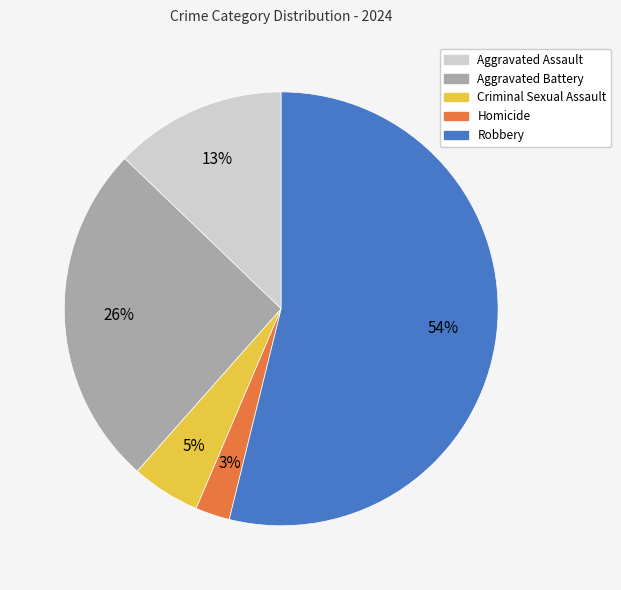

The Criminal Sexual Assault slice represents 5% of the pie. True or false?

True